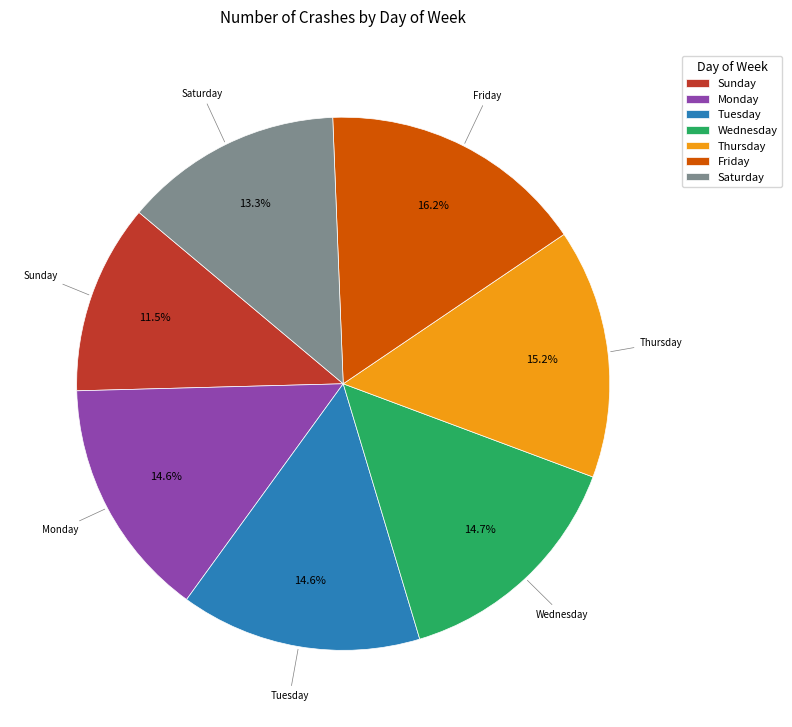

How much of the chart is everything except Friday?

83.8%